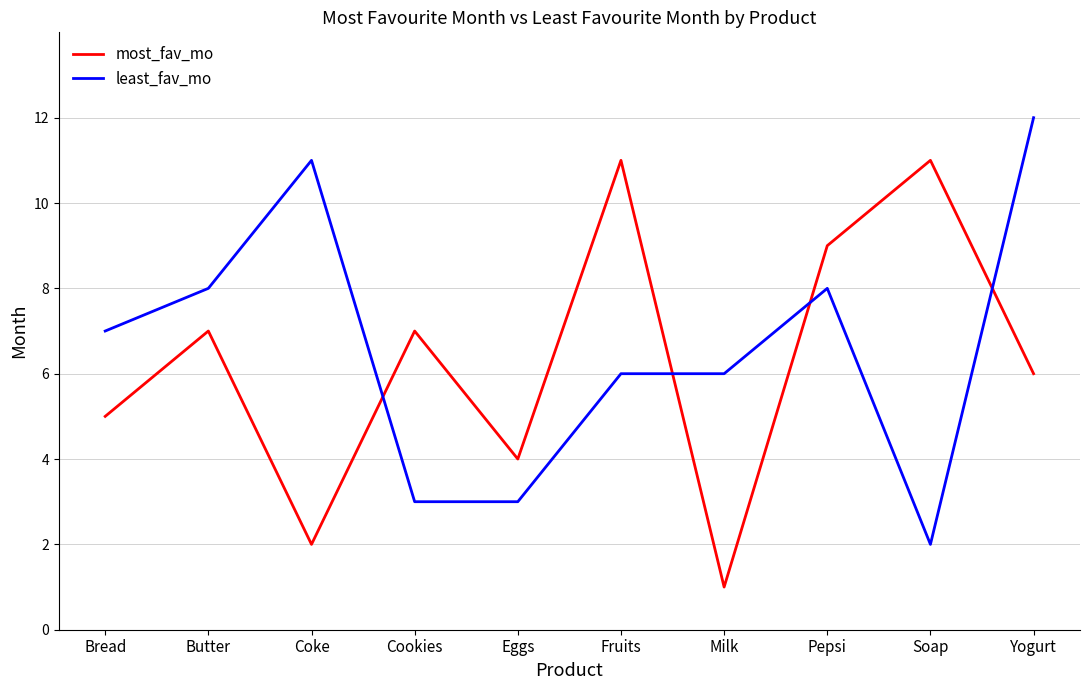

What position from the right is Yogurt?

1